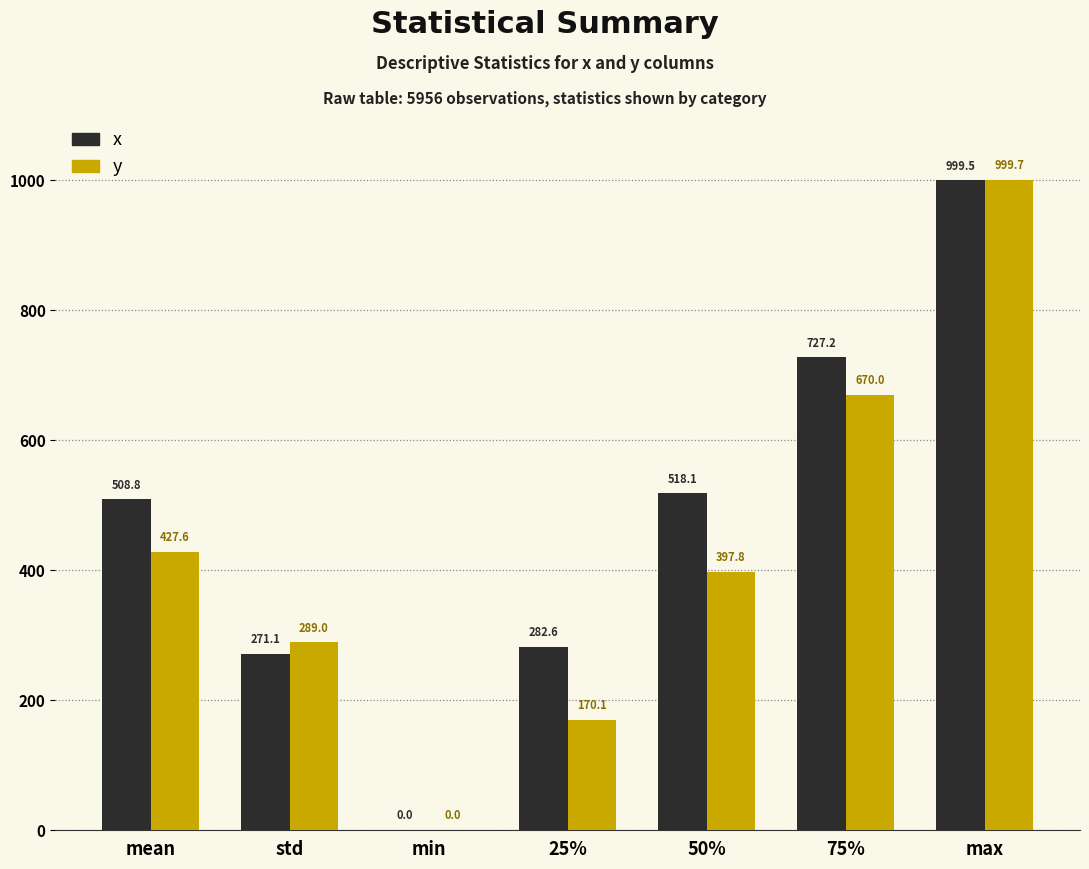

What is the total value across all series at 25%?

452.7